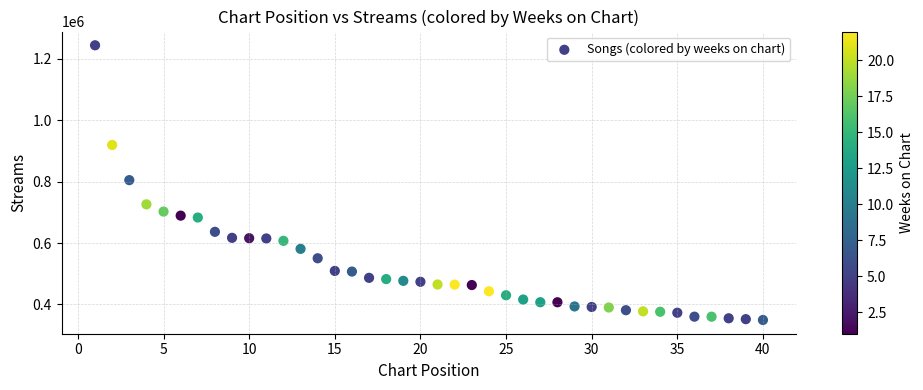

What is the range of X values (max minus min)?

39